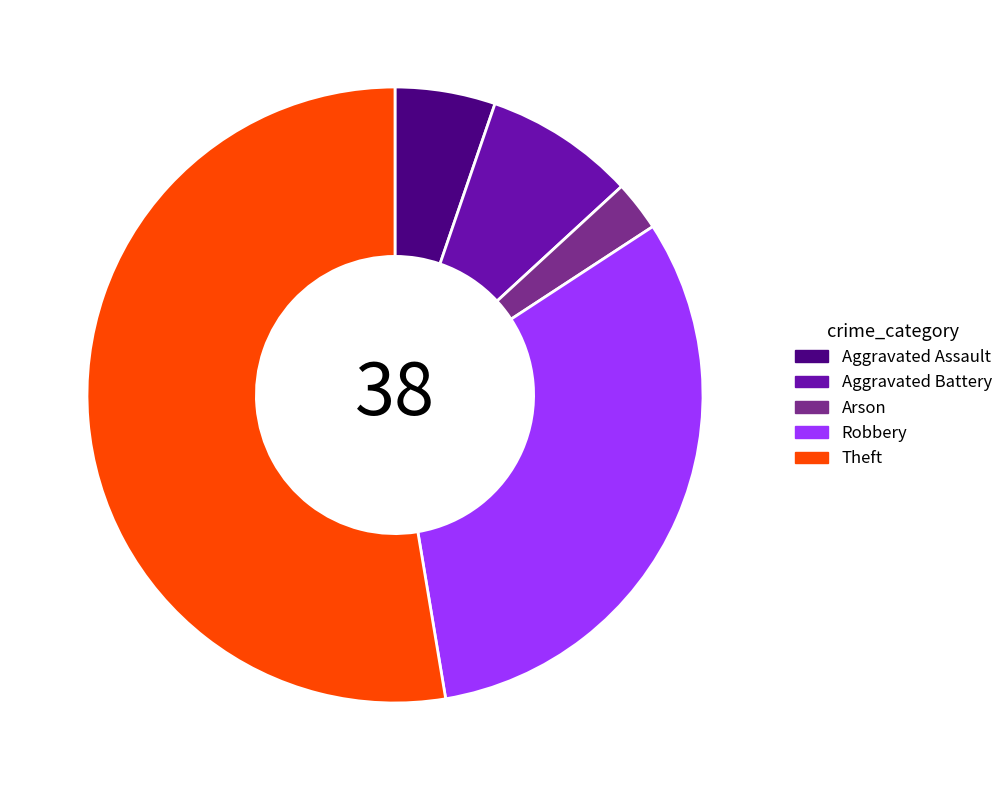

Which category accounts for the majority?

Theft